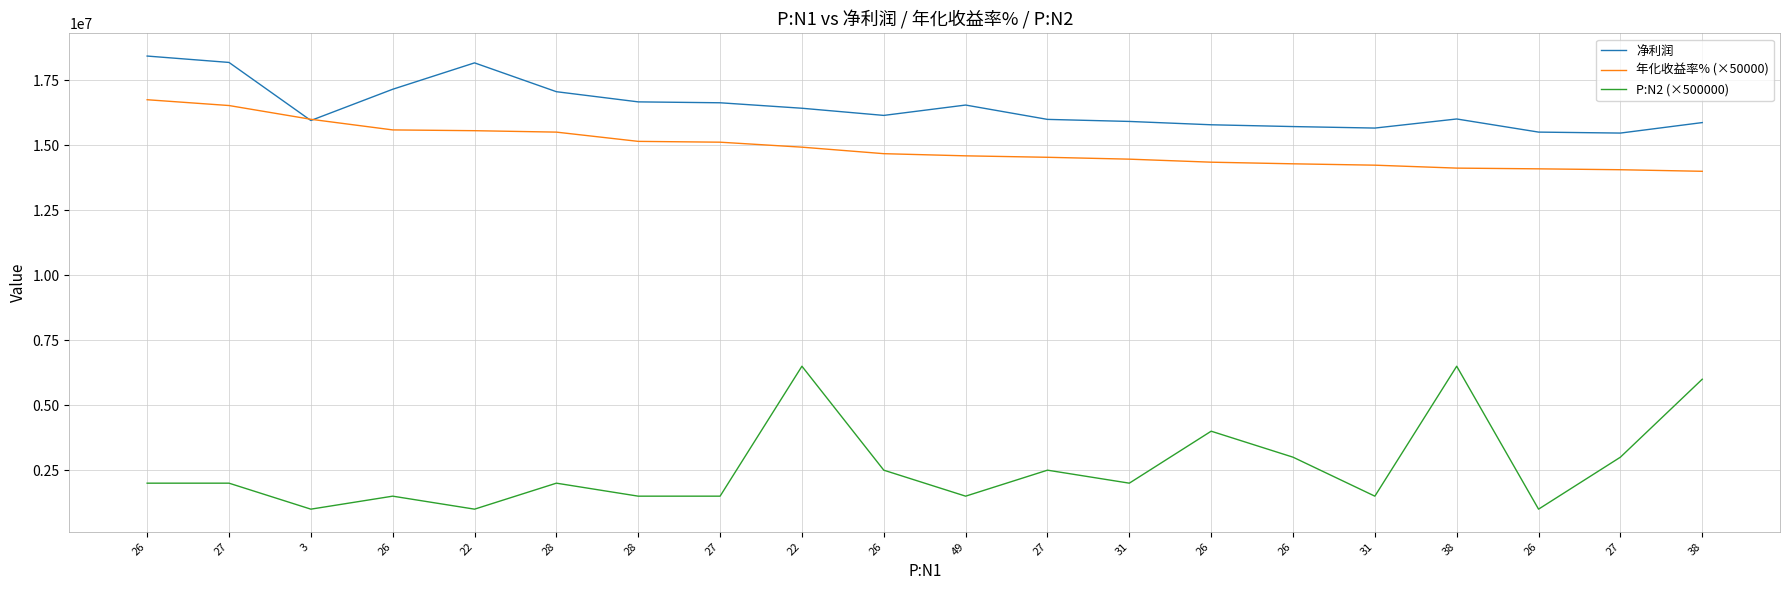

What are all the series names shown in the legend?

净利润, 年化收益率% (×50000), P:N2 (×500000)